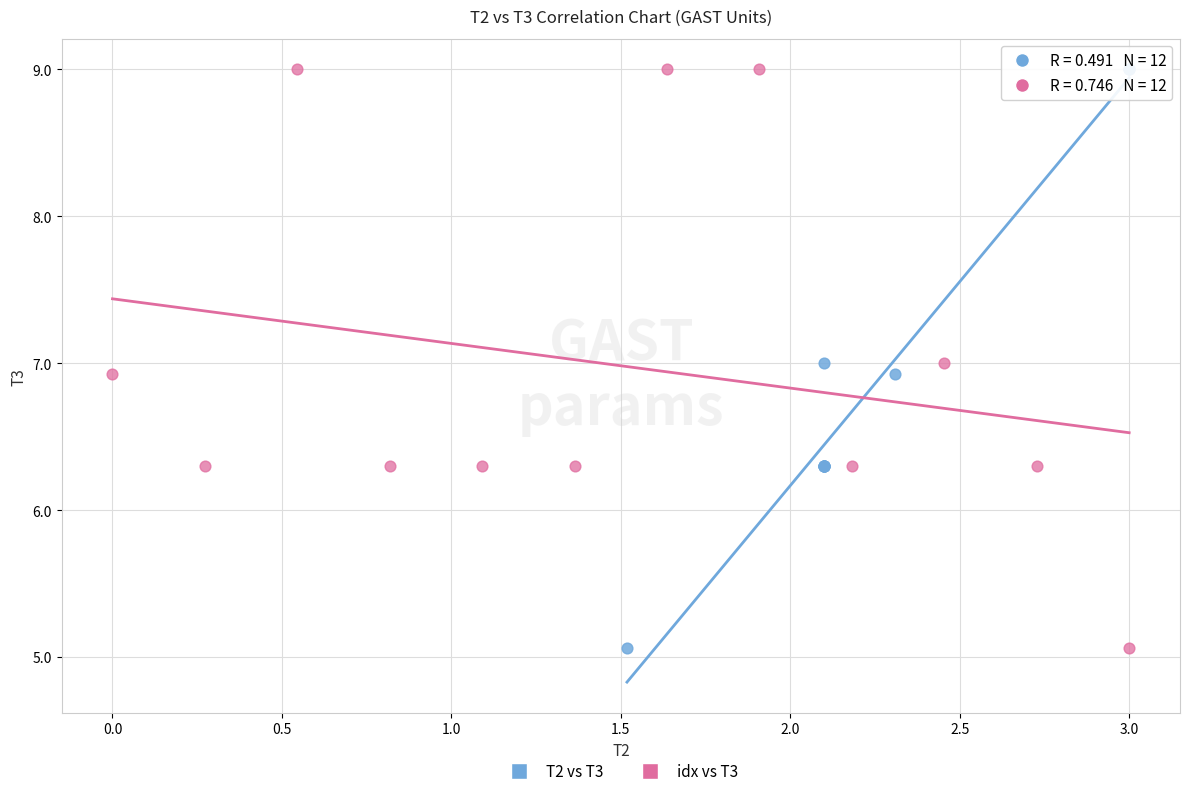

What are all the series names shown in the legend?

T2 vs T3, idx vs T3